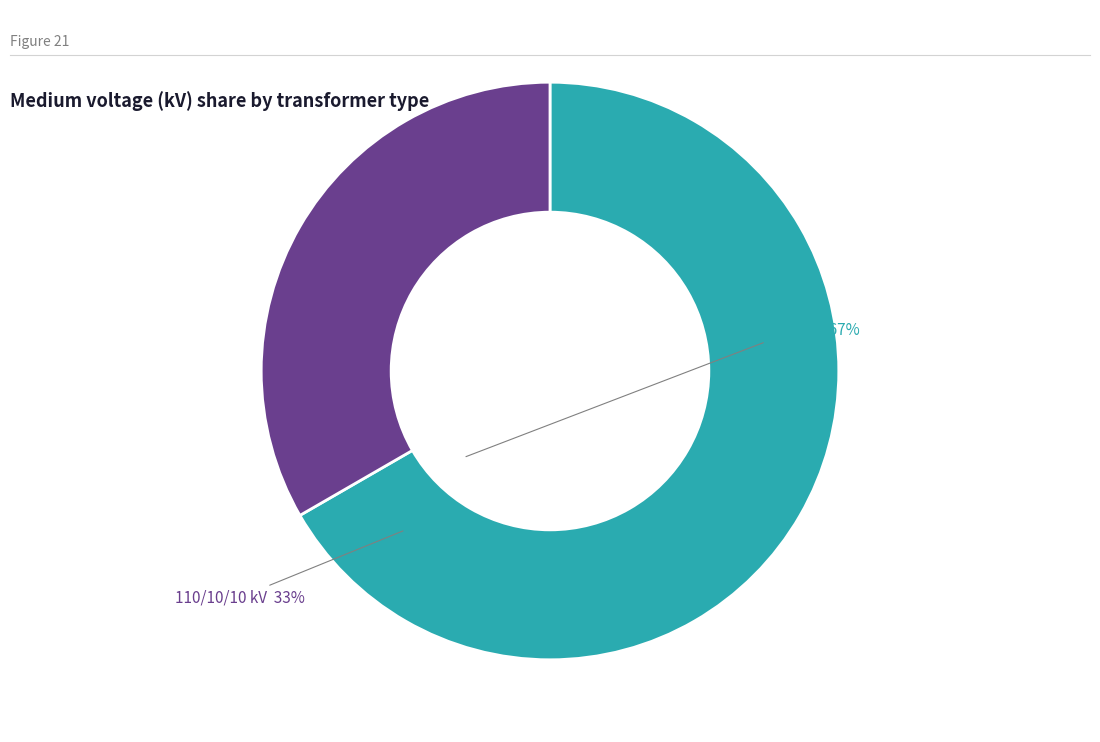

Is there a majority slice in this chart?

Yes